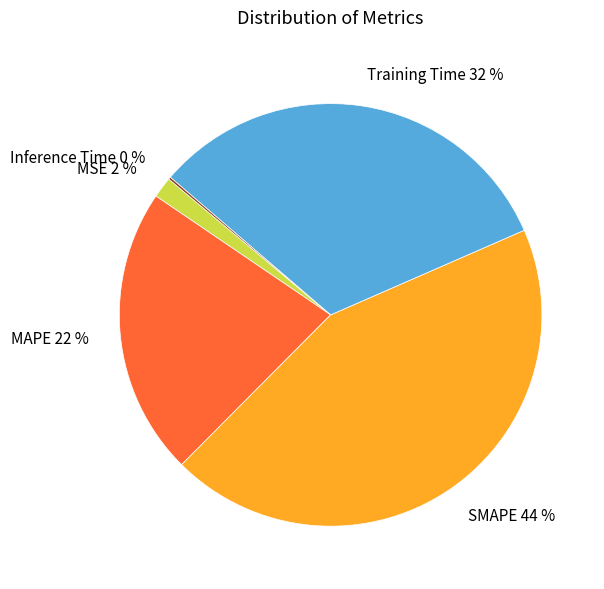

True or false: Training Time accounts for 32% of the total.

True